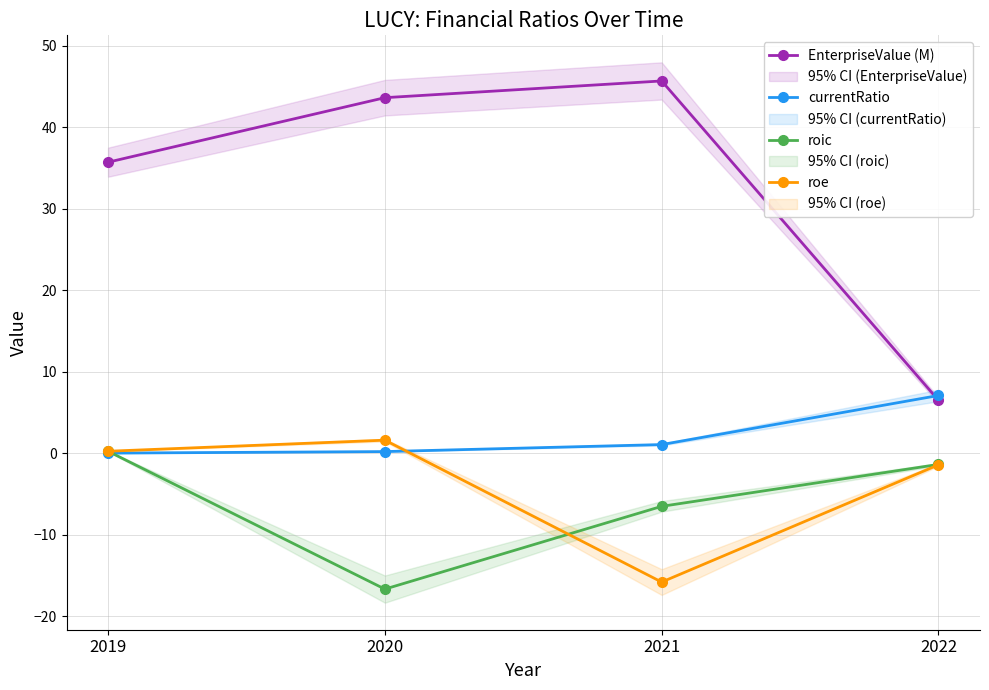

What is the difference between the roe values at 2021 and 2019?

16.1